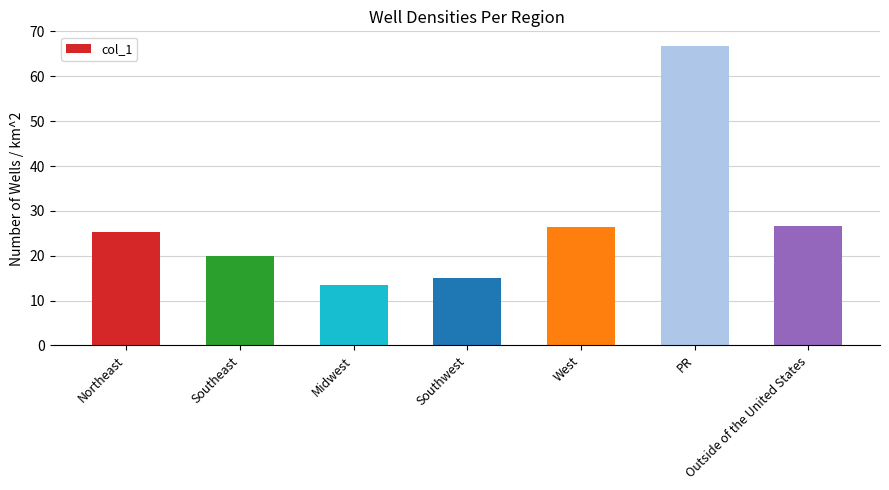

What is the average value?

27.6